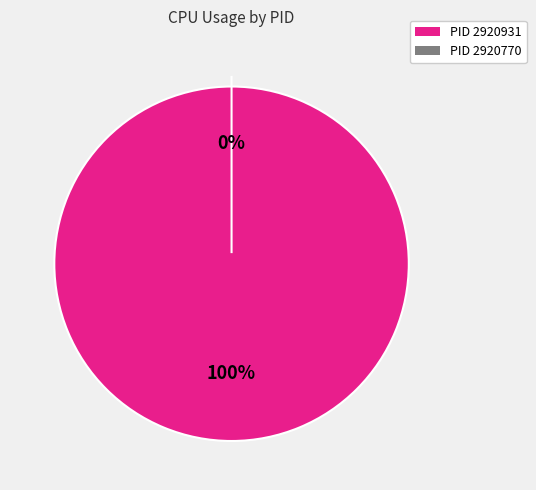

The 2920770 slice represents 0% of the pie. True or false?

True